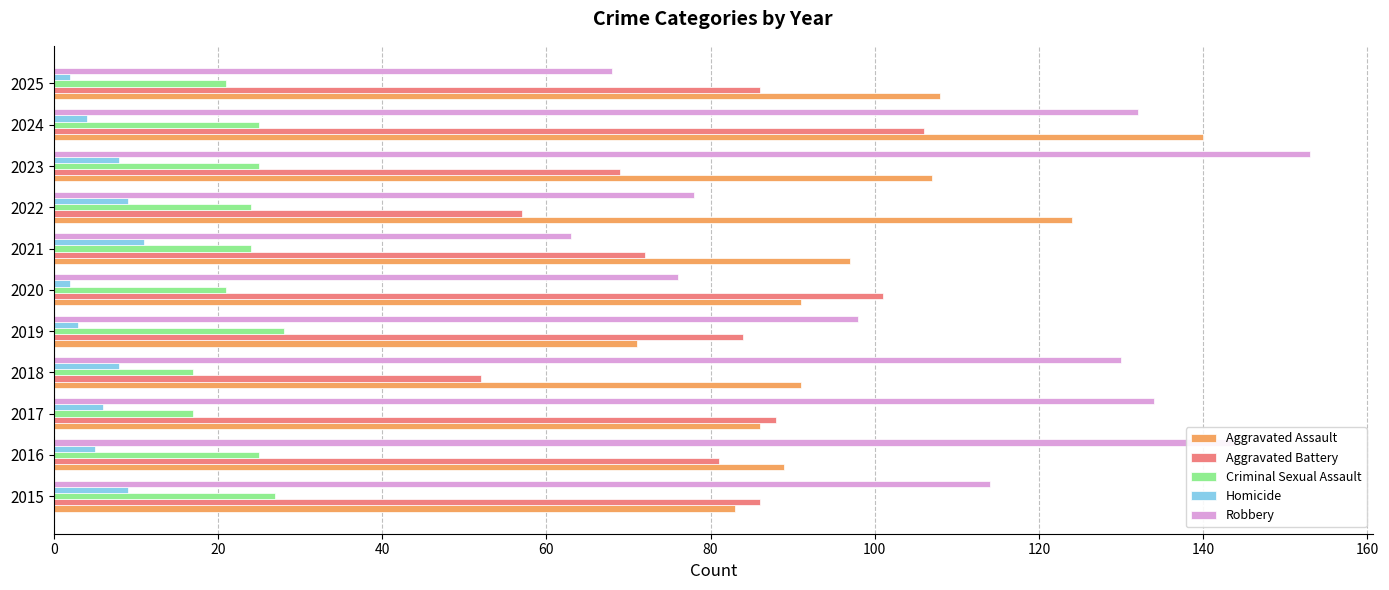

Is it true that Robbery equals 27 at 2022?

False